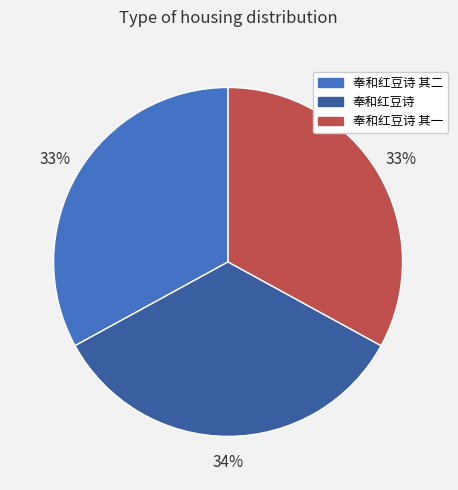

What is the ratio of the value at 奉和红豆诗 其二 to the value at 奉和红豆诗?

1.0